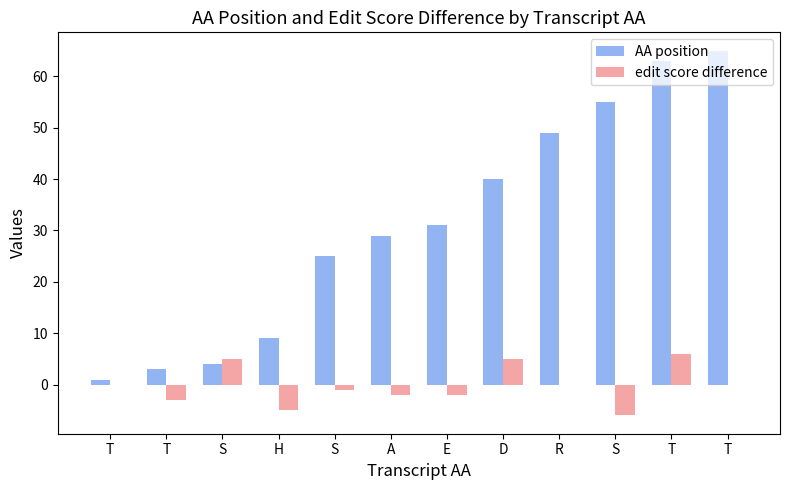

How many distinct data groups are displayed?

2